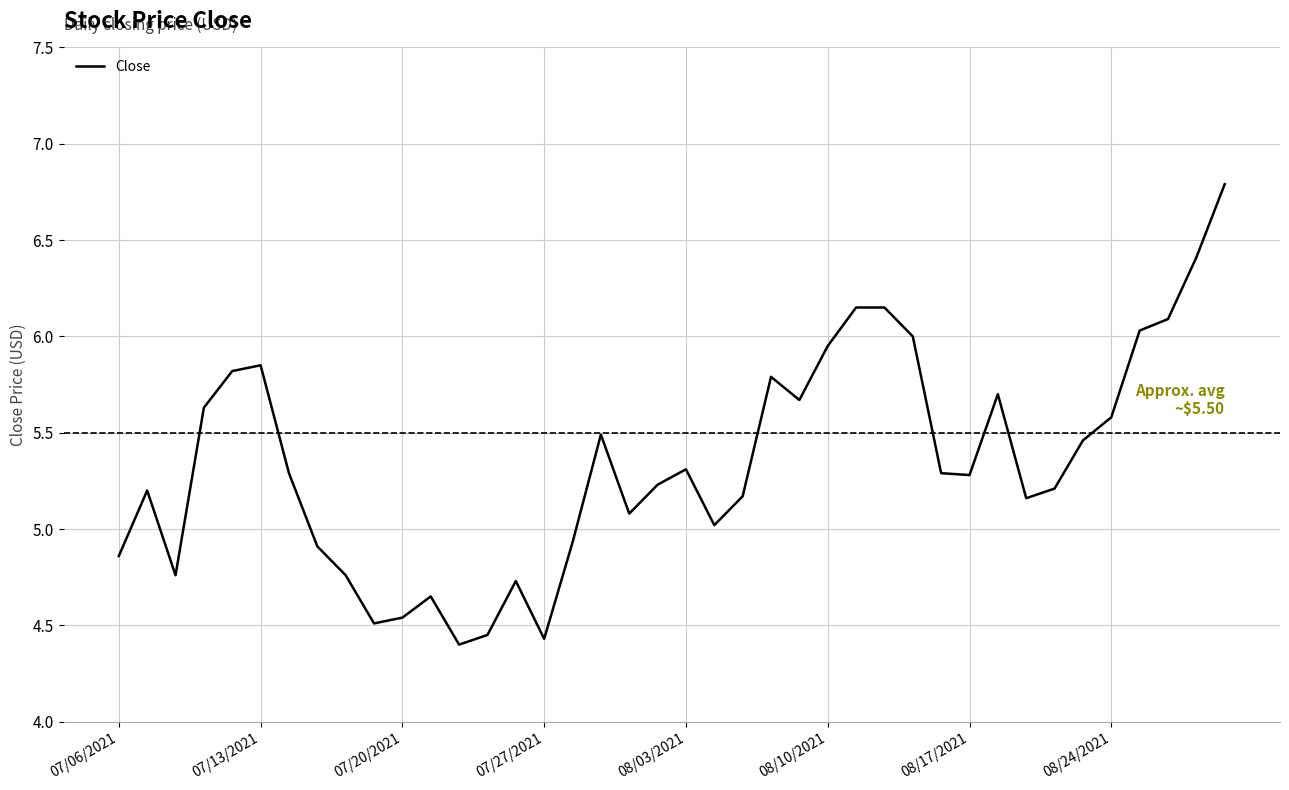

What is the greatest value displayed?

6.8